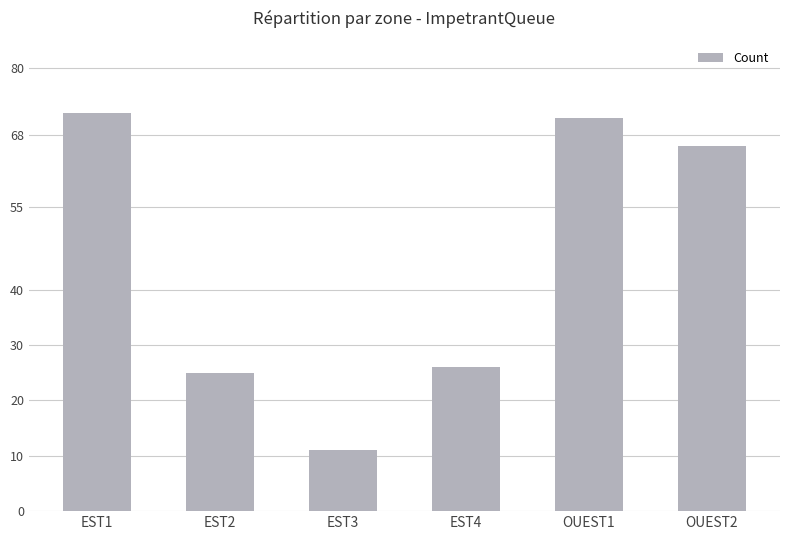

How many bars are there in total?

6